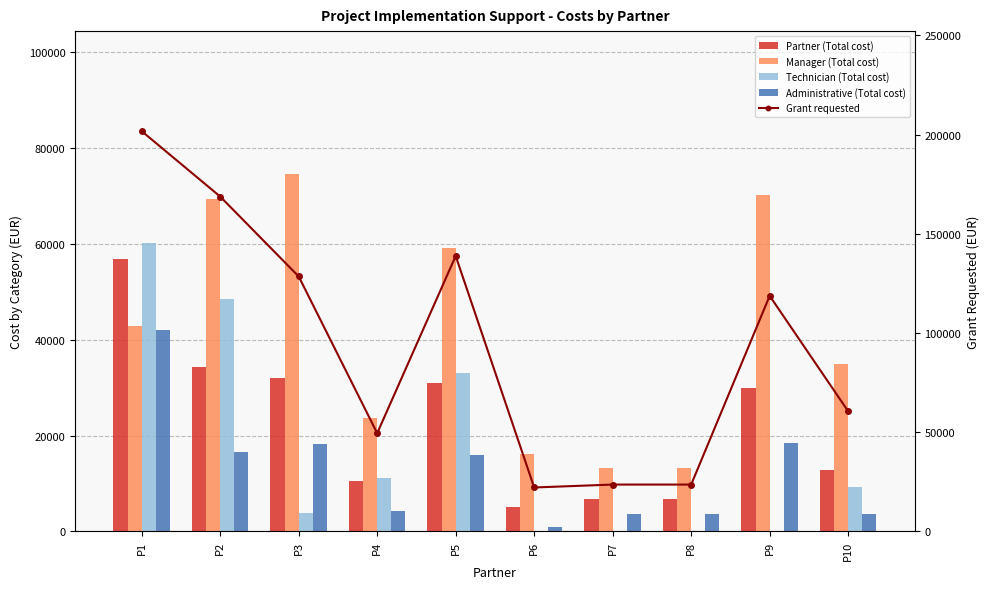

What is the minimum value for Administrative (Total cost)?

942